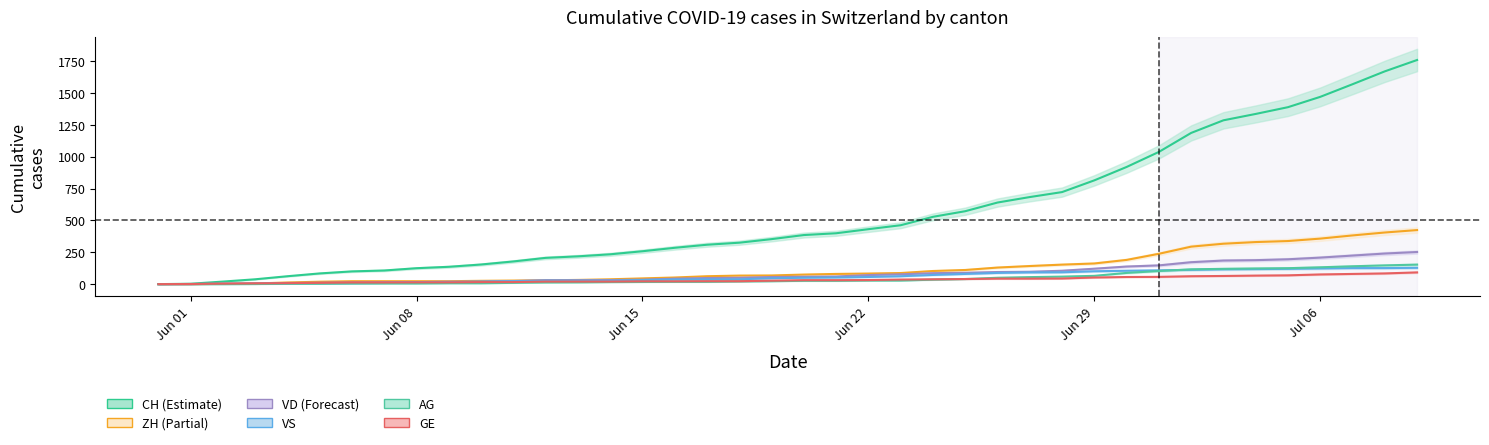

What is the label of the 30th point from the left?

Jun 29